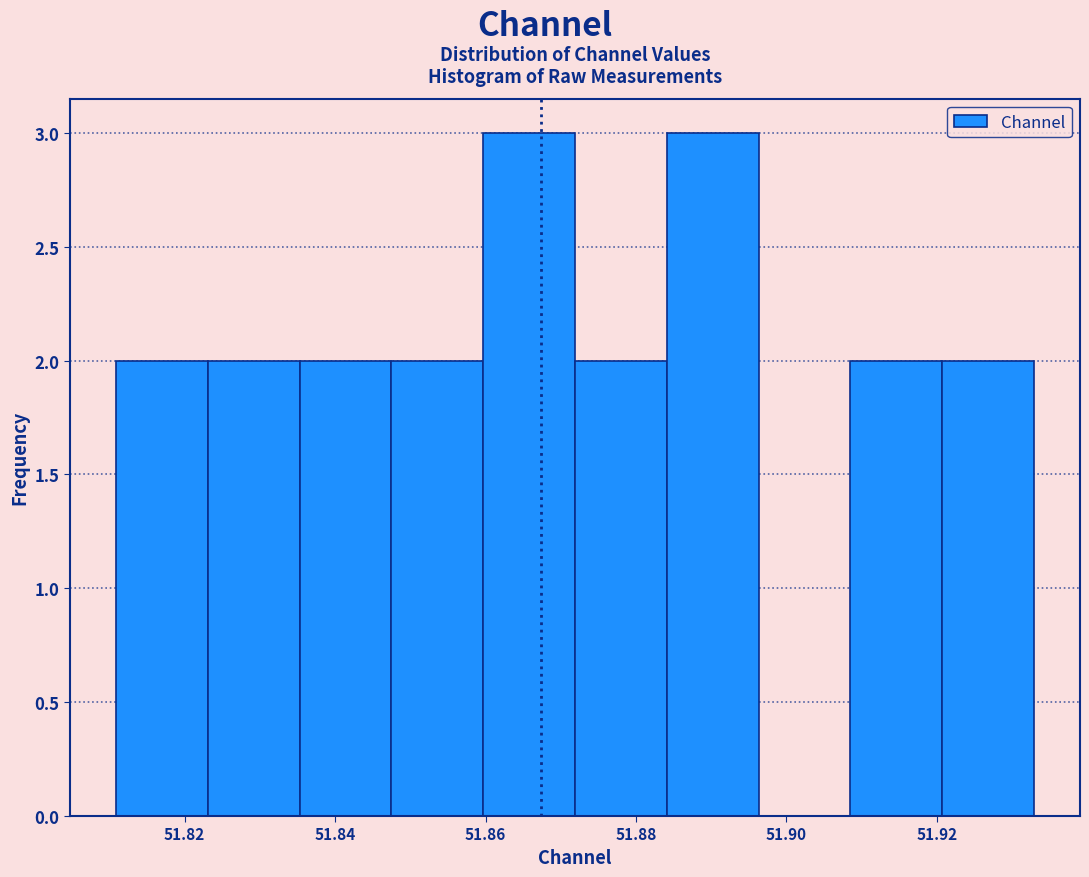

What is the height of the bar covering 51.872 to 51.884 on the x-axis? Neither the bar edges nor the heights are printed on the chart, so give them approximately, as read against the axes.

2